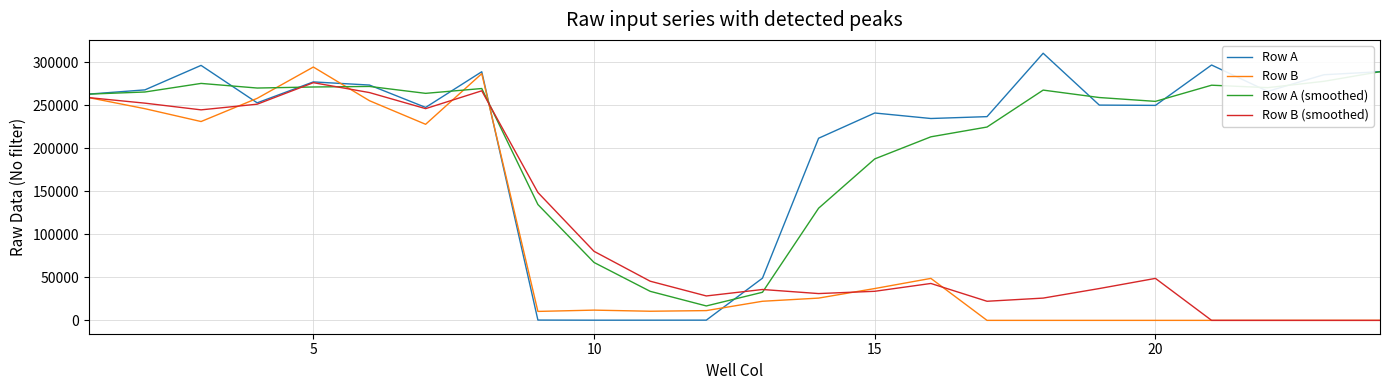

Rank the series by their maximum value, from highest to lowest.

Row A, Row B, Row A (smoothed), Row B (smoothed)